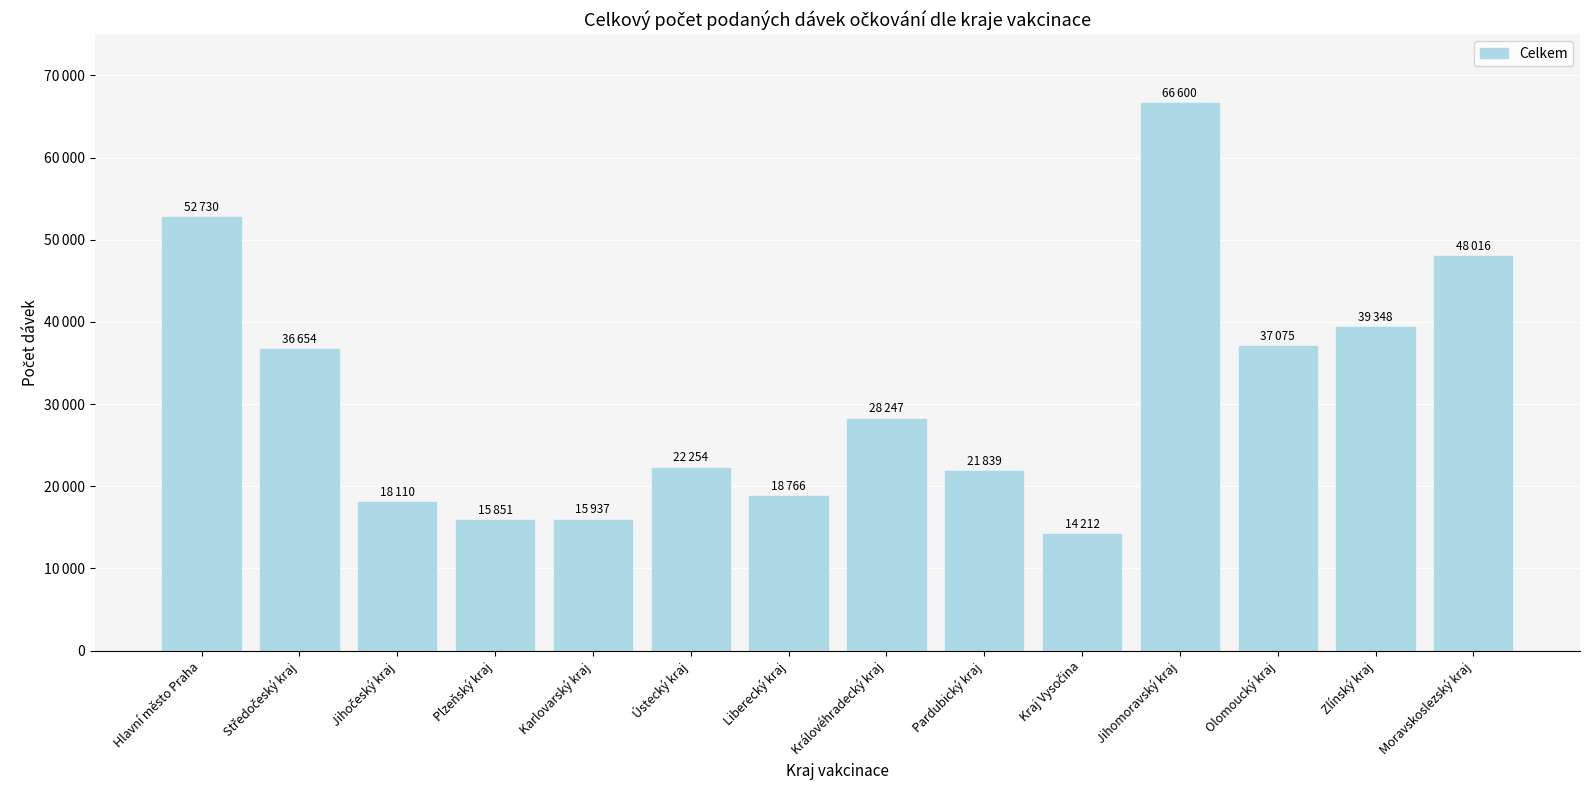

Which has a higher value, Jihomoravský kraj or Liberecký kraj?

Jihomoravský kraj